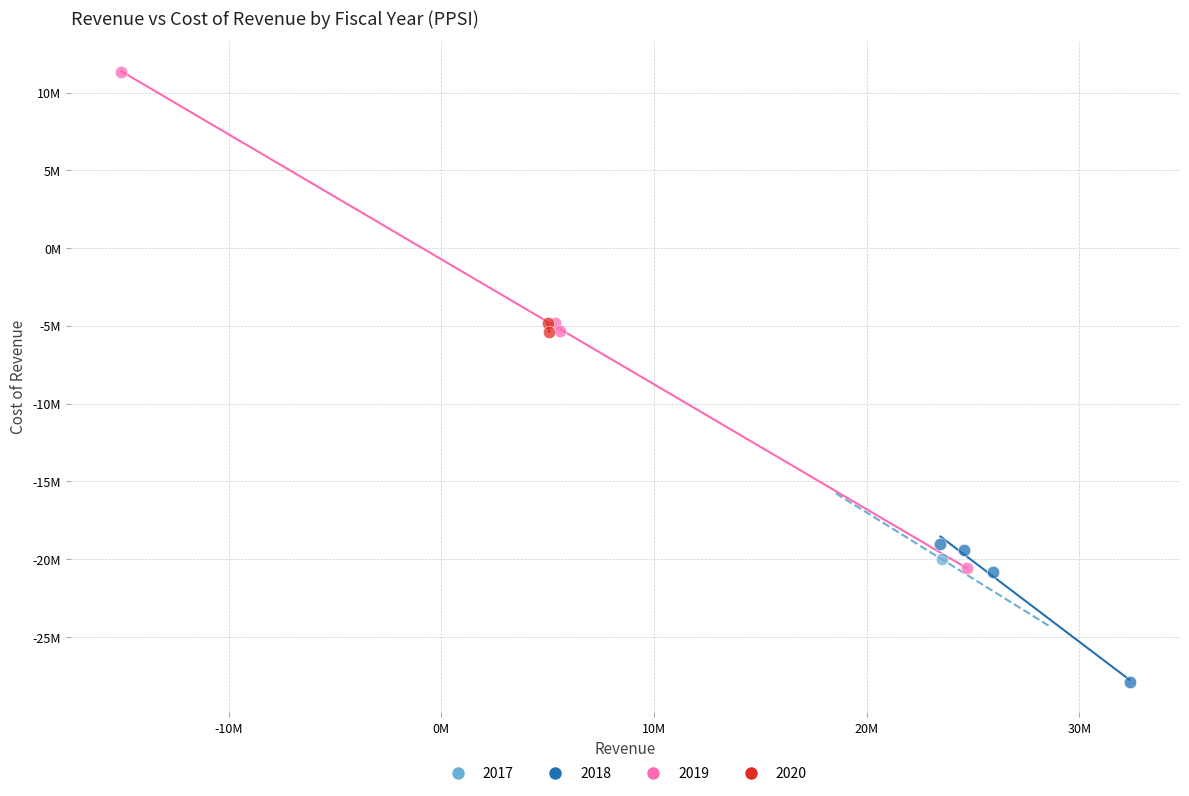

What are all the series names shown in the legend?

2017, 2018, 2019, 2020